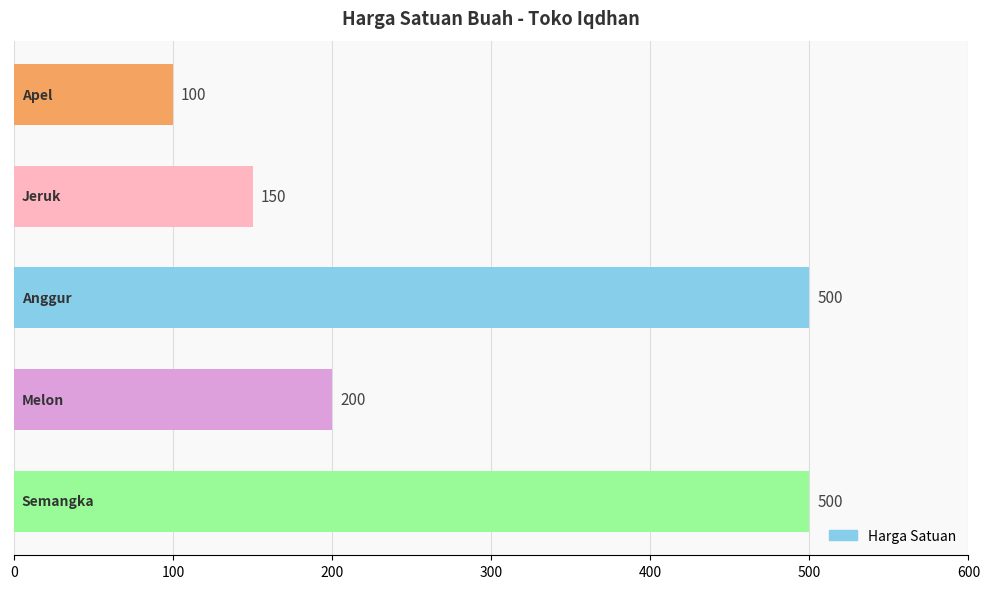

How many bars are there in total?

5